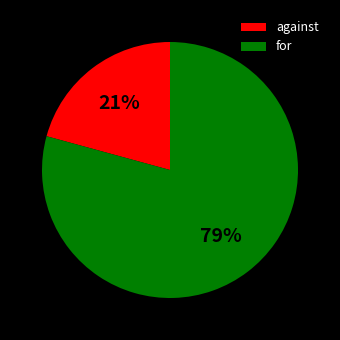

To the nearest percent, what is the combined percentage of against and for?

100%